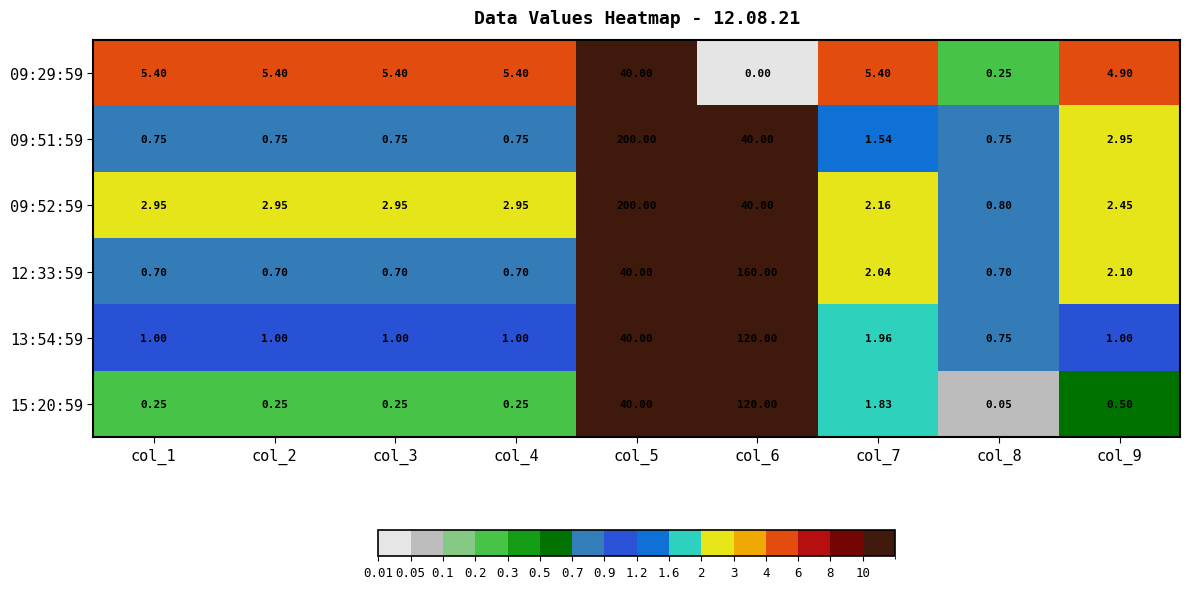

Is the value of 12:33:59 at col_7 greater than the value of 09:51:59 at col_8?

Yes